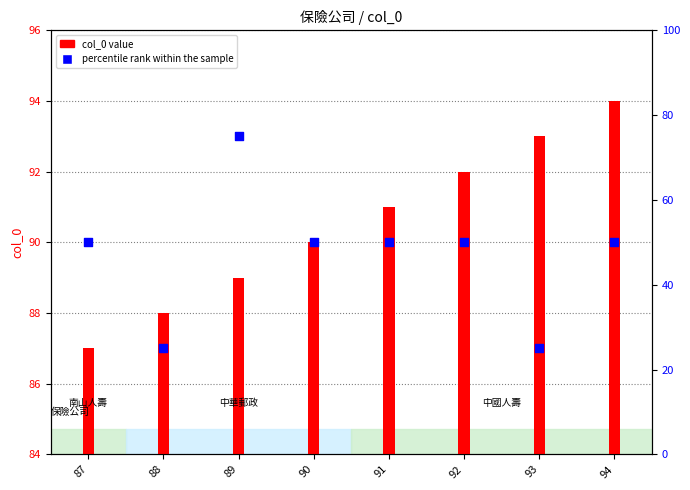

Which series contains the lowest Y value?

percentile rank within the sample